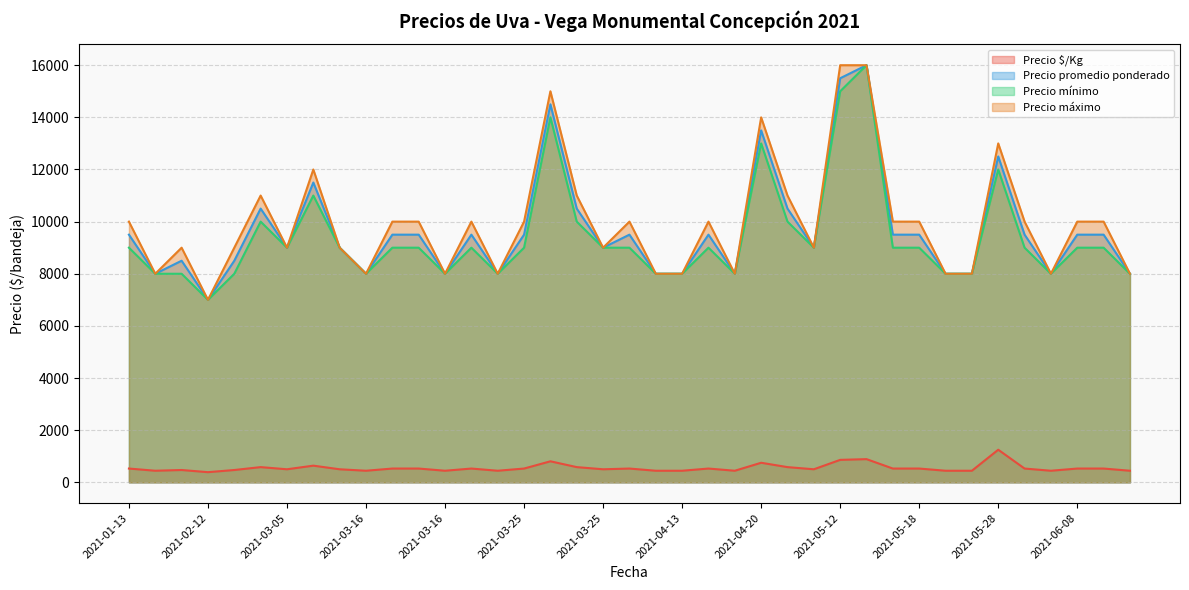

What is the maximum value shown in the chart?

16000